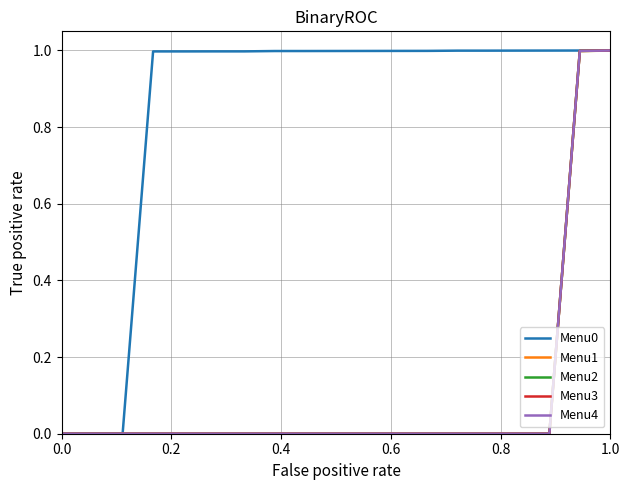

Is this an area chart (filled region under the line)?

No